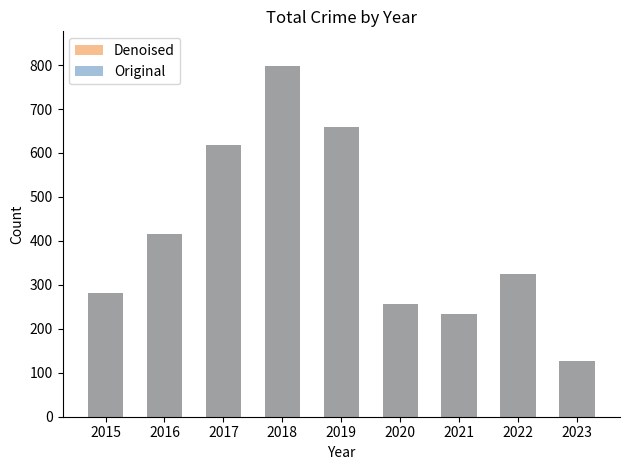

What is the difference between the second highest and minimum values in the Denoised series?

534